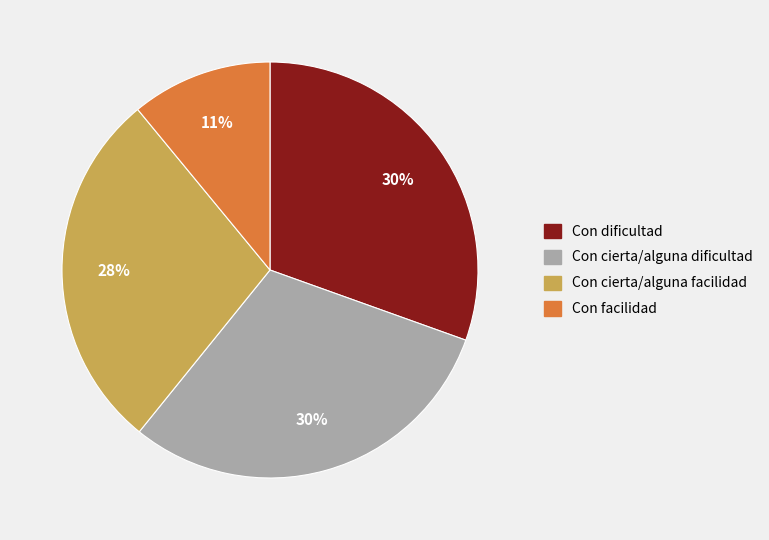

Does any single category account for the majority?

No